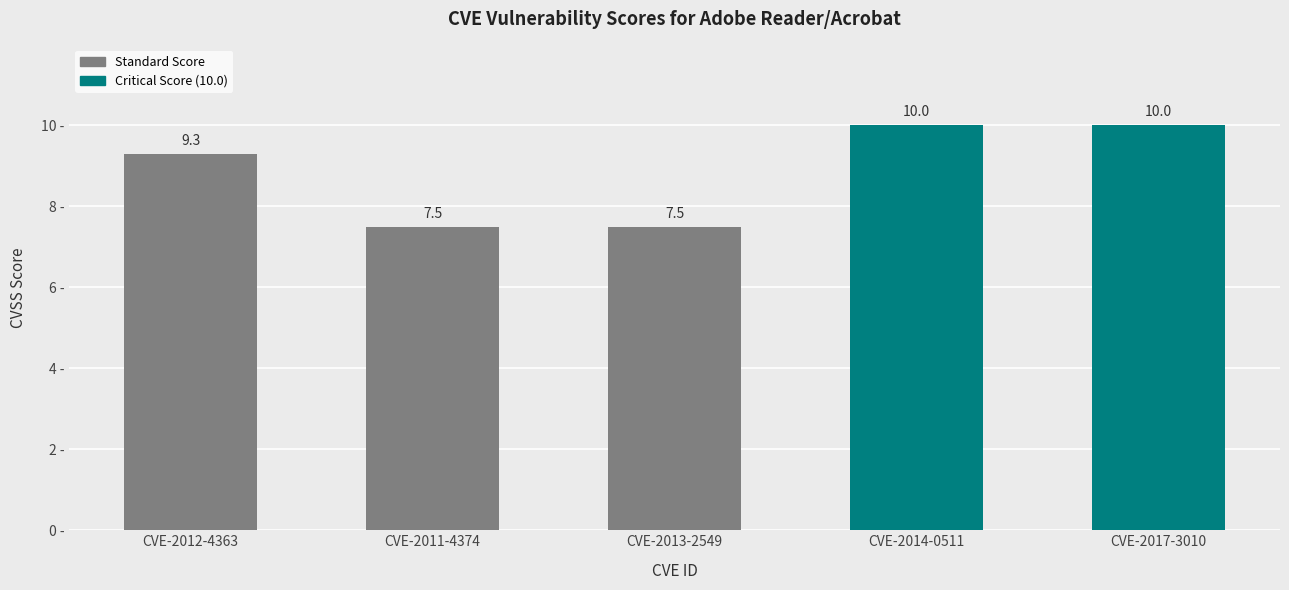

What is the sum of all values?

44.3